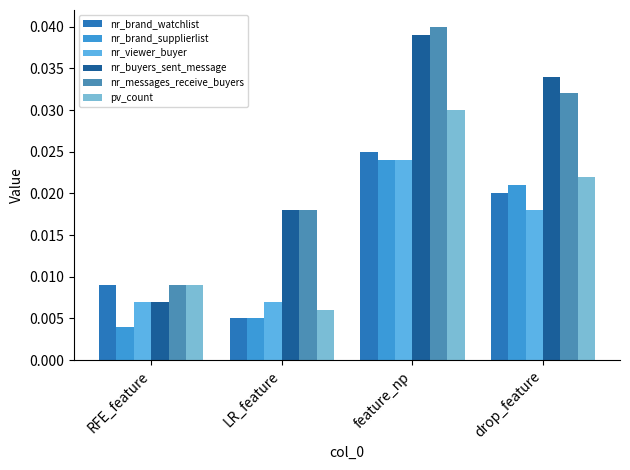

At which label does nr_buyers_sent_message reach its peak?

feature_np